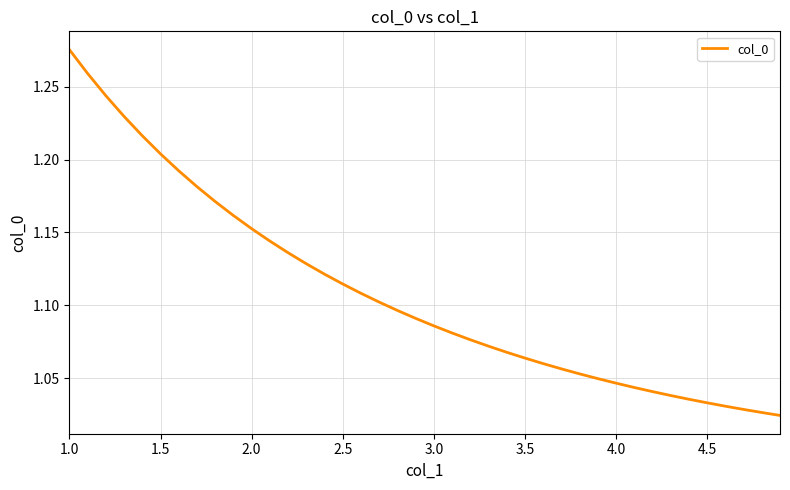

What is the difference between the maximum and minimum values?

0.3